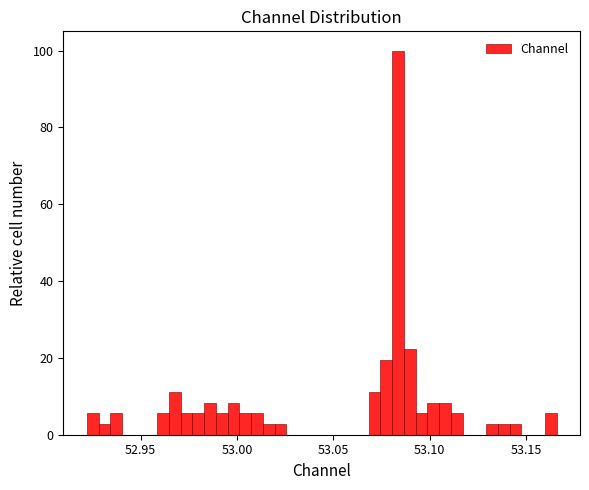

Read against the x-axis, roughly where is the centre of the tallest bar?

53.085